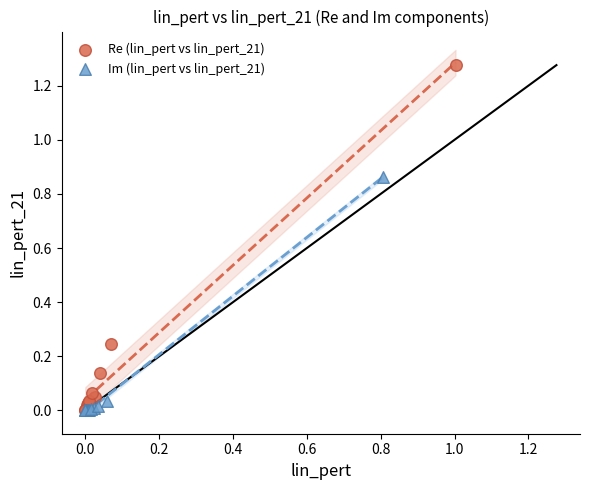

Which series contains the highest Y value?

Re (lin_pert vs lin_pert_21)